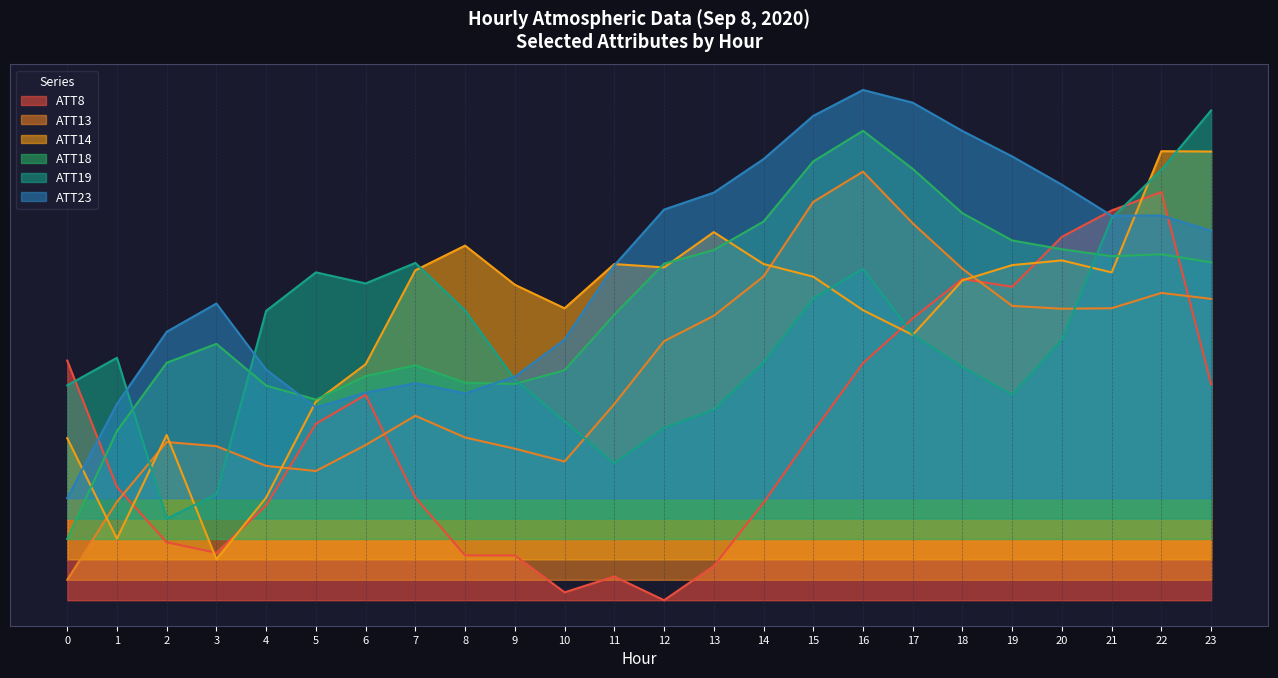

What is the difference between the highest and lowest values at 9?

0.7